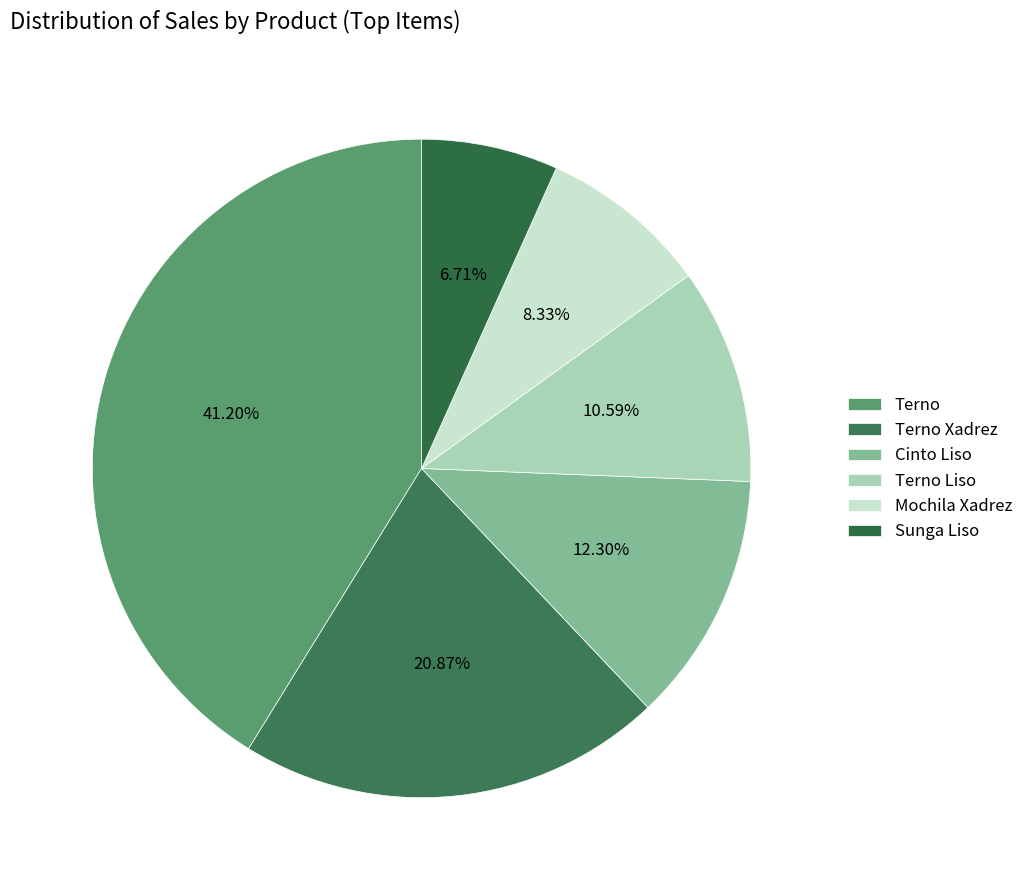

Which slice is the smallest?

Sunga Liso